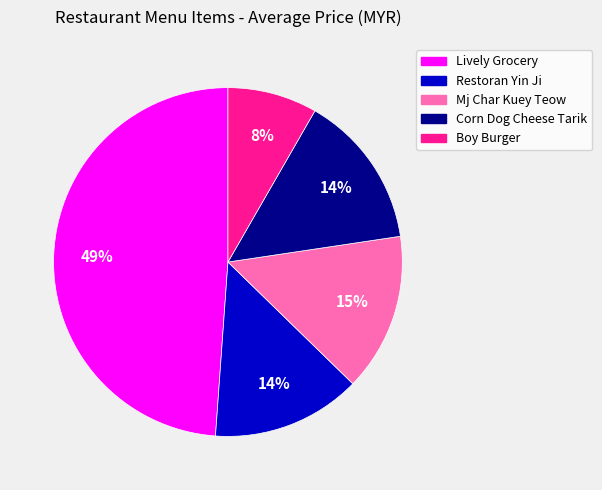

How many segments does this pie chart have?

5